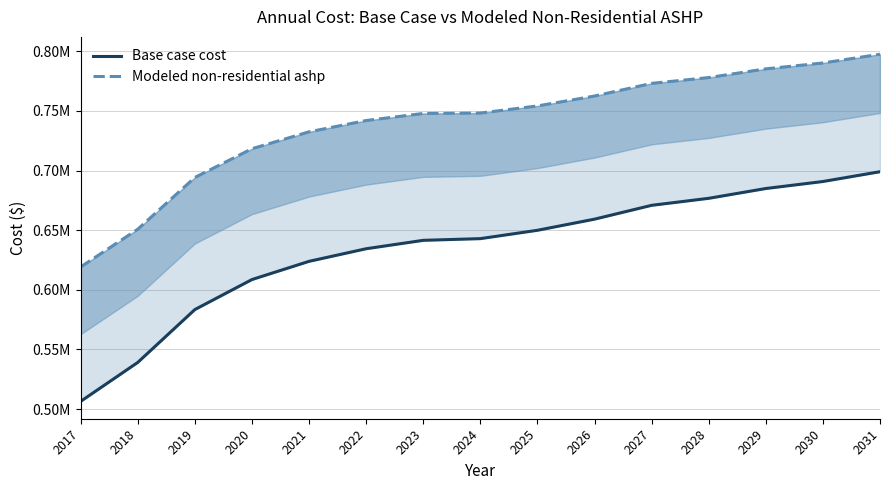

The Base case cost series shows 132776.9 at 2024. True or false?

False